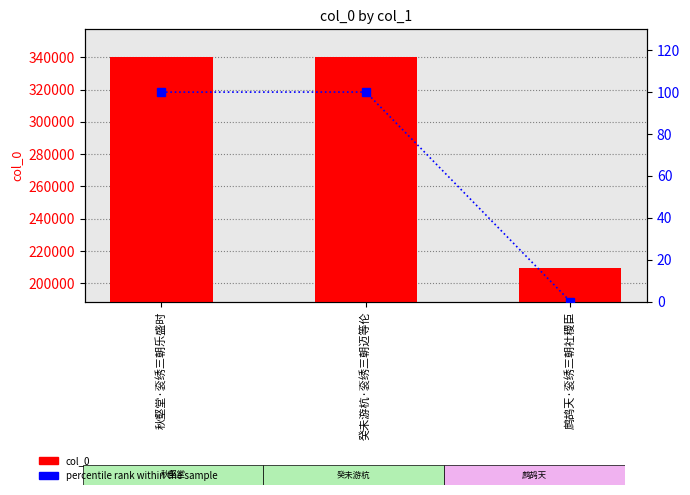

Which series changed the most between 秋壑堂·衮绣三朝乐盛时 and 鹧鸪天·衮绣三朝社稷臣?

col_0